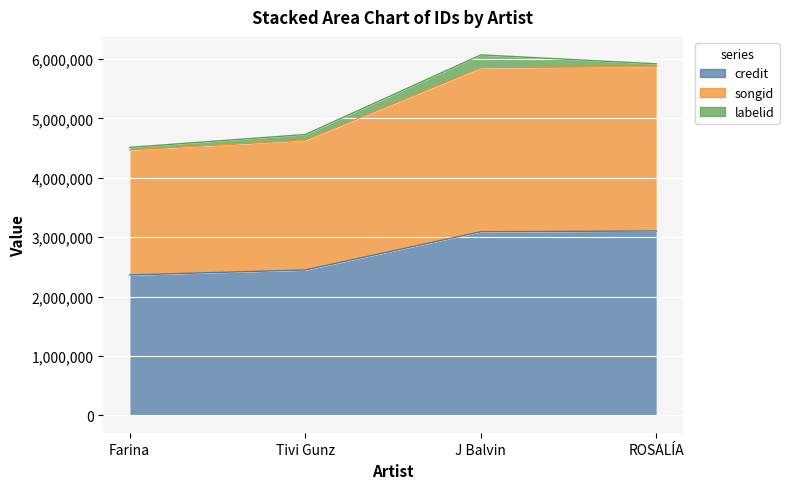

Count the number of categories in the chart.

4